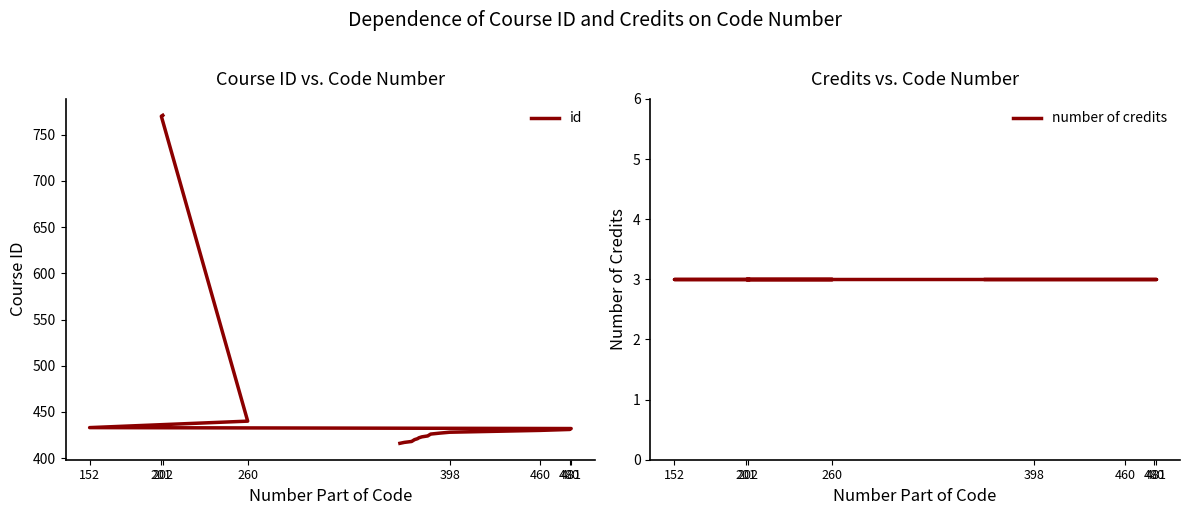

Reading left to right, extract all data points from this chart.

id: 771	770	440	433	432	431	430	428	427	426	425	424	423	422	421	420	419	418	417	416
number of credits: 3	3	3	3	3	3	3	3	3	3	3	3	3	3	3	3	3	3	3	3